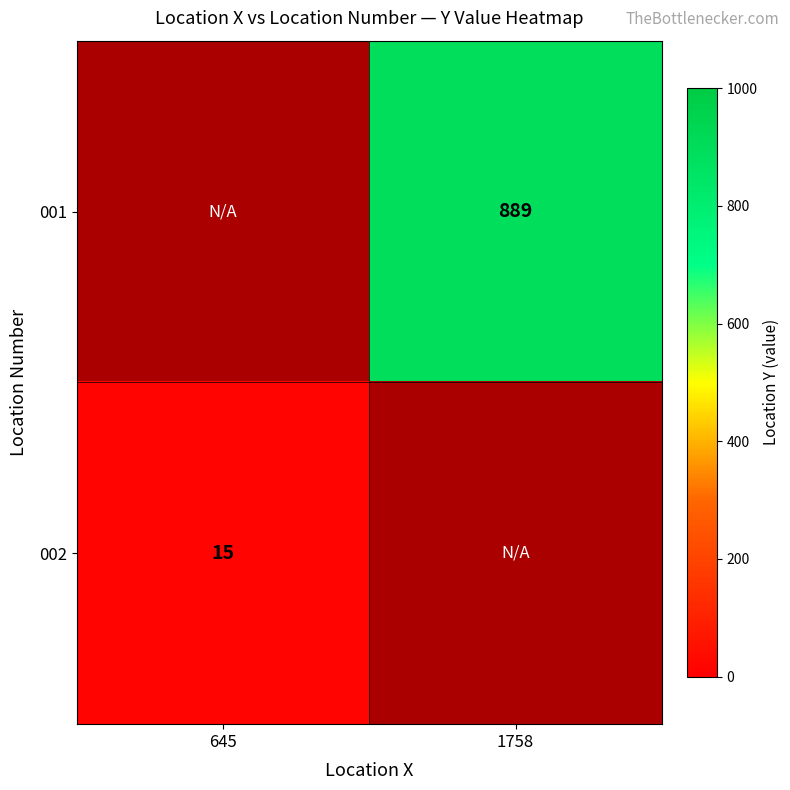

Which category has the highest value across all series?

1758